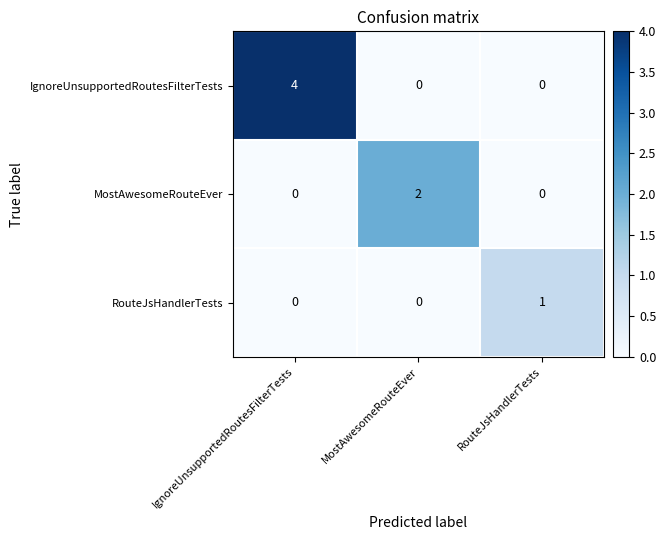

List the series in order of their peak value, highest first.

IgnoreUnsupportedRoutesFilterTests, MostAwesomeRouteEver, RouteJsHandlerTests